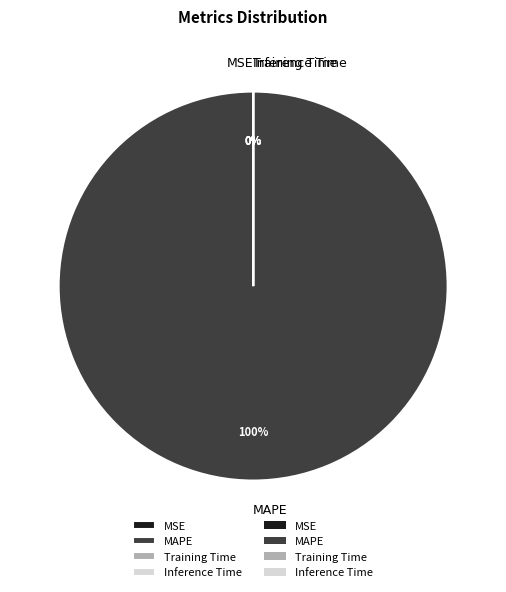

To the nearest percent, what is the difference between the largest and smallest slice percentages?

100%